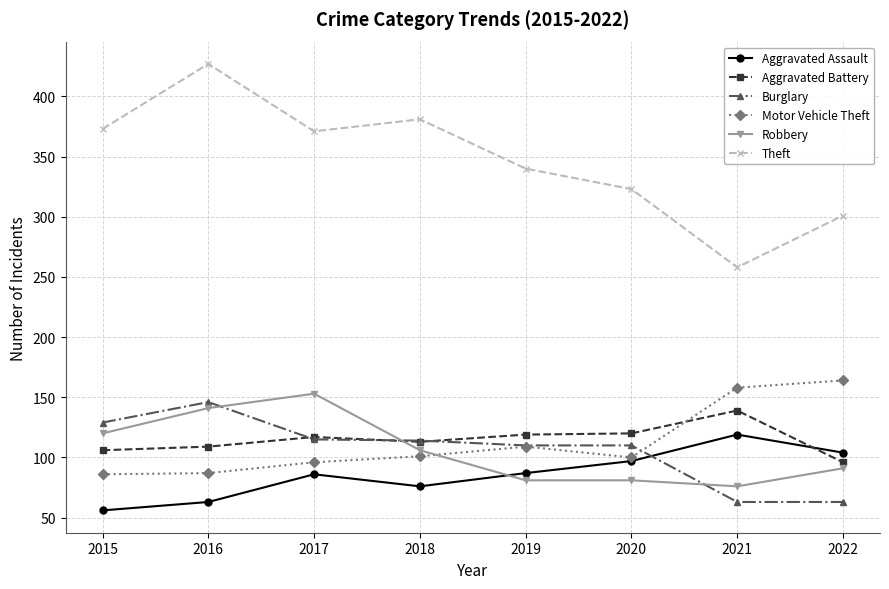

What value does the Robbery series have at 2019, to the nearest 5?

80